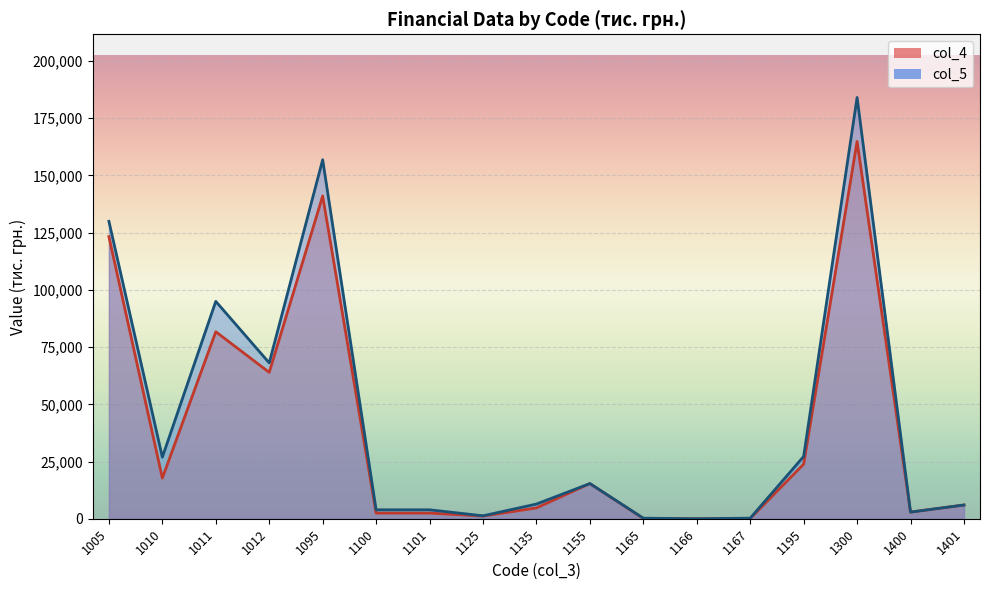

What is the sum of the col_4 values at 1095 and 1101?

143495